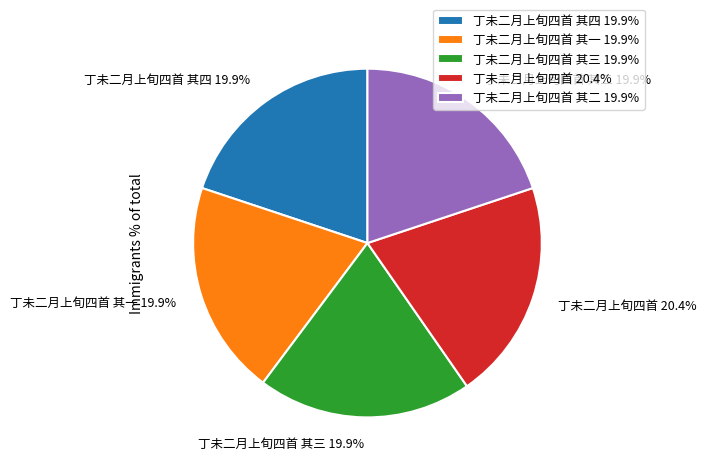

Which slice is the largest?

丁未二月上旬四首 20.4%